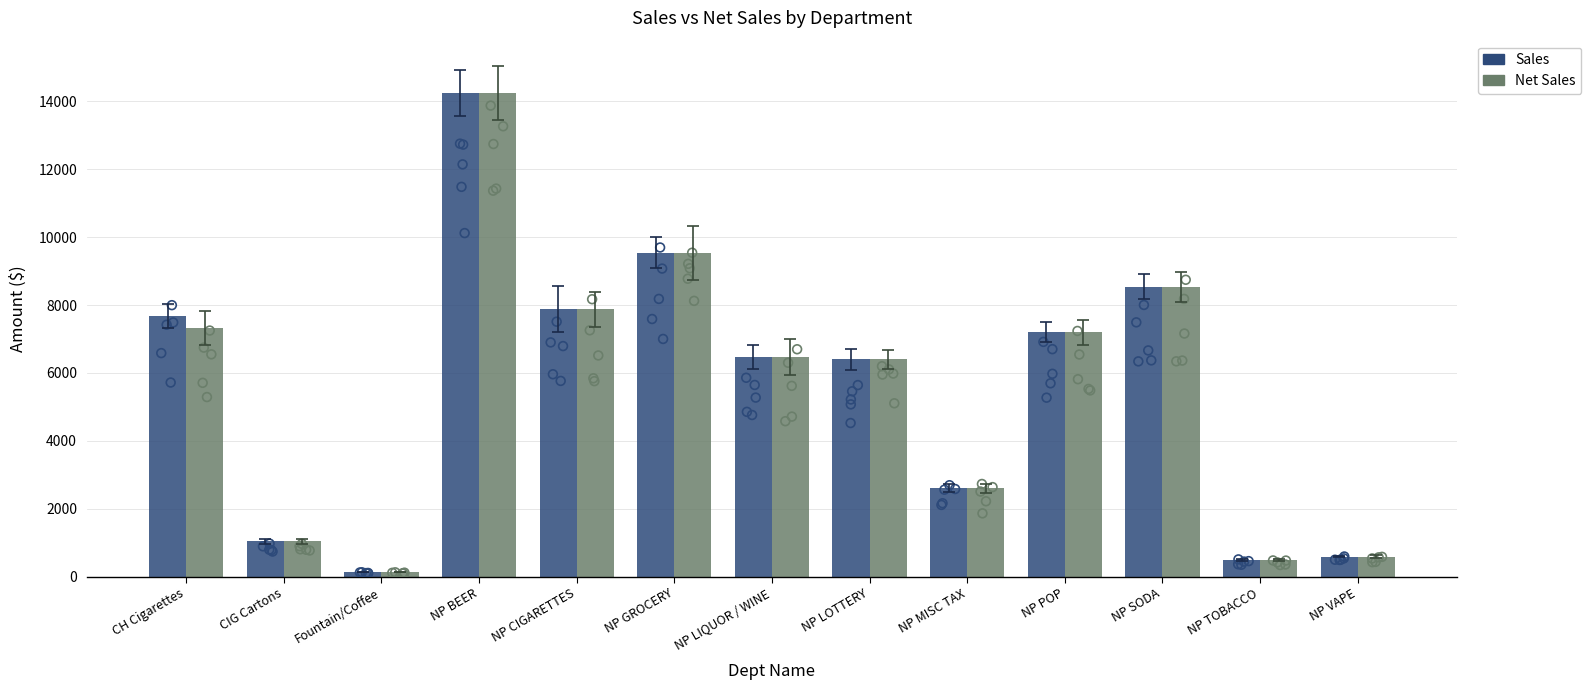

Is the value of Net Sales at NP CIGARETTES greater than the value of Sales at NP MISC TAX?

Yes